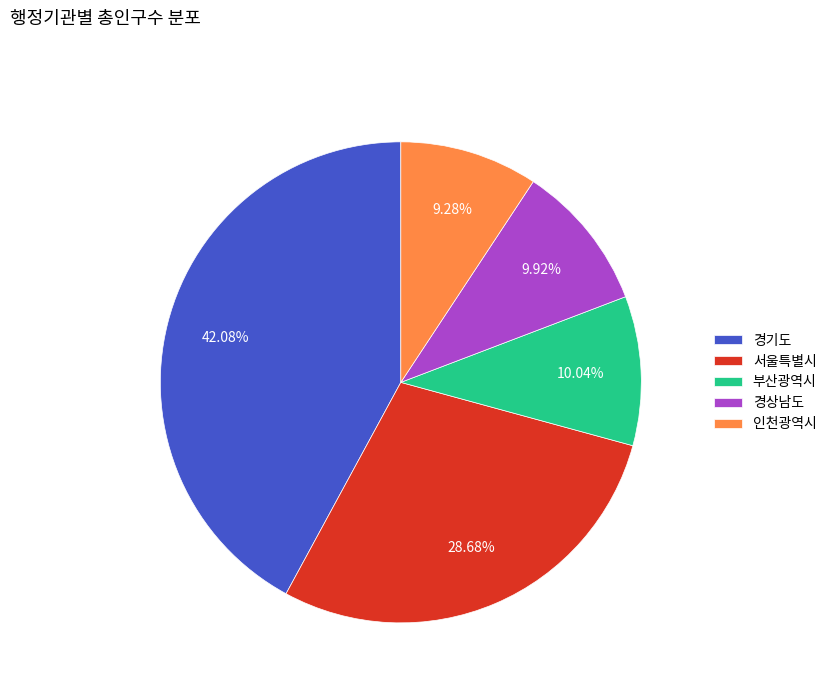

To the nearest percent, what portion does 인천광역시 represent?

9%